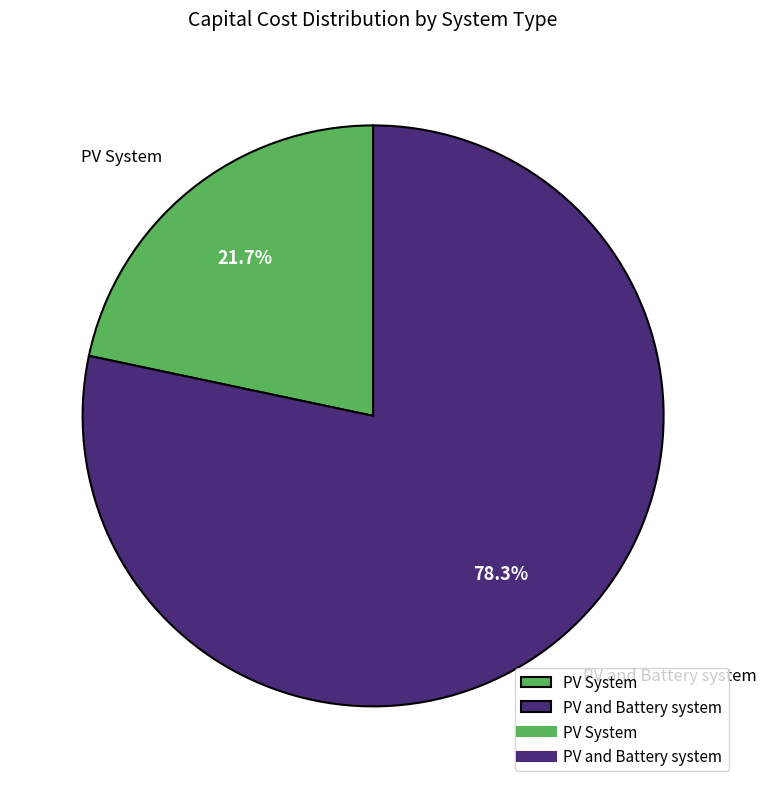

Does any single category account for the majority?

Yes